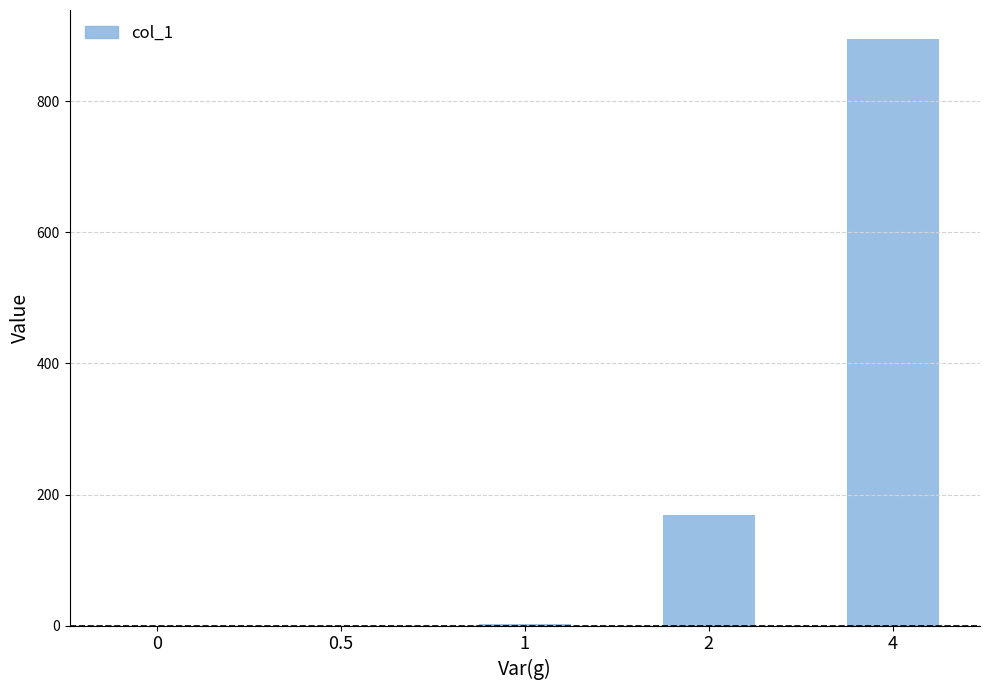

Count the number of data series in this chart.

1